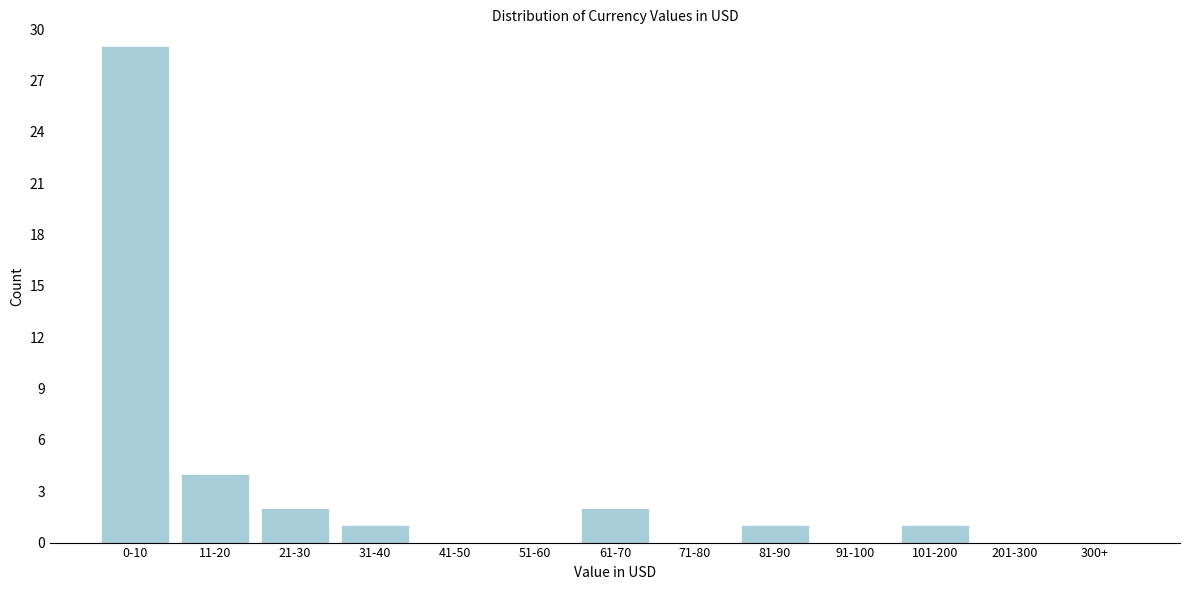

Reading left to right, extract all data points from this chart.

0-10=29	11-20=4	21-30=2	31-40=1	41-50=0	51-60=0	61-70=2	71-80=0	81-90=1	91-100=0	101-200=1	201-300=0	300+=0